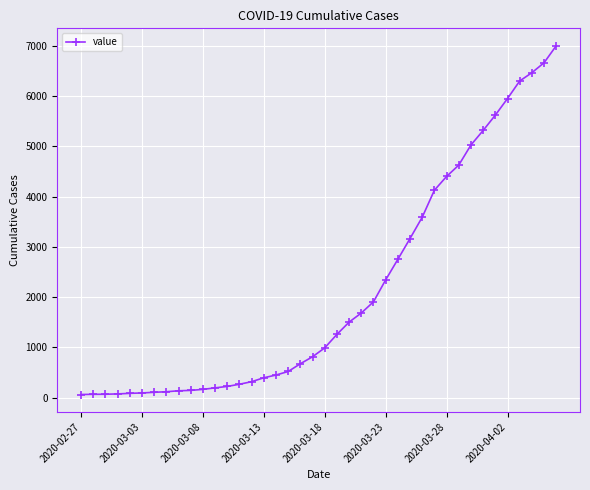

What is the average value?

2143